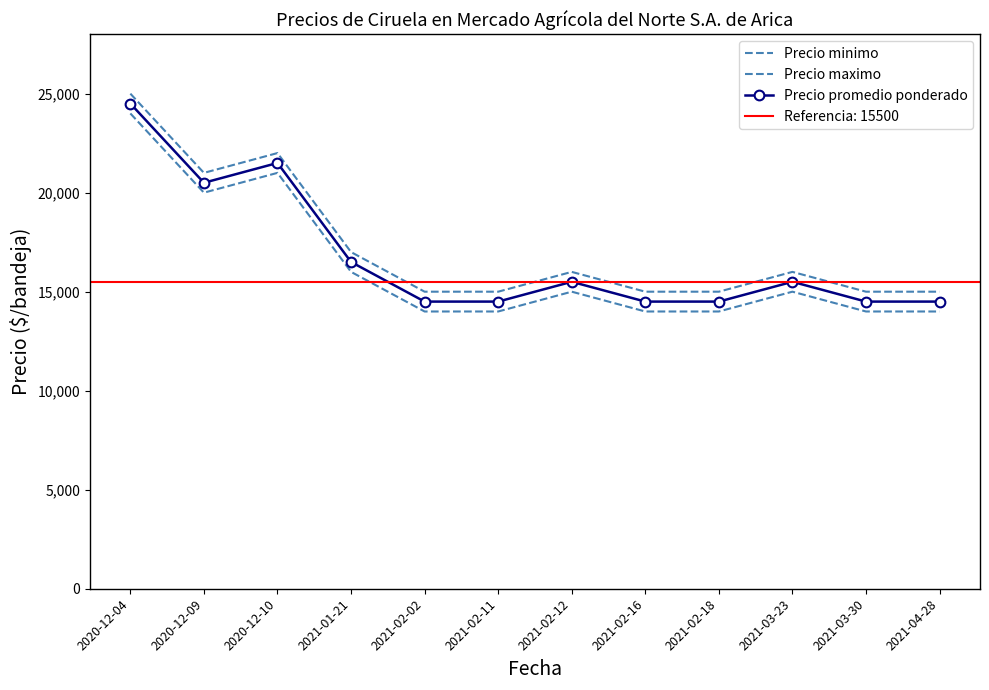

Reading left to right, what are all the values shown in this chart?

Precio minimo: 2020-12-04=24000	2020-12-09=20000	2020-12-10=21000	2021-01-21=16000	2021-02-02=14000	2021-02-11=14000	2021-02-12=15000	2021-02-16=14000	2021-02-18=14000	2021-03-23=15000	2021-03-30=14000	2021-04-28=14000
Precio maximo: 2020-12-04=25000	2020-12-09=21000	2020-12-10=22000	2021-01-21=17000	2021-02-02=15000	2021-02-11=15000	2021-02-12=16000	2021-02-16=15000	2021-02-18=15000	2021-03-23=16000	2021-03-30=15000	2021-04-28=15000
Precio promedio ponderado: 2020-12-04=24500	2020-12-09=20500	2020-12-10=21500	2021-01-21=16500	2021-02-02=14500	2021-02-11=14500	2021-02-12=15500	2021-02-16=14500	2021-02-18=14500	2021-03-23=15500	2021-03-30=14500	2021-04-28=14500